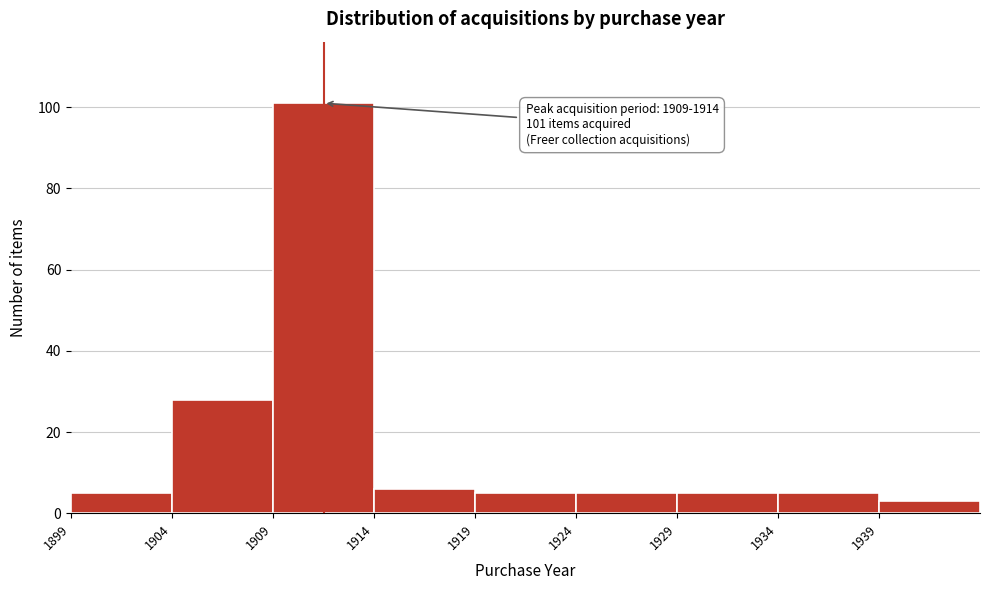

Which range on the x-axis has the tallest bar?

1909 to 1914